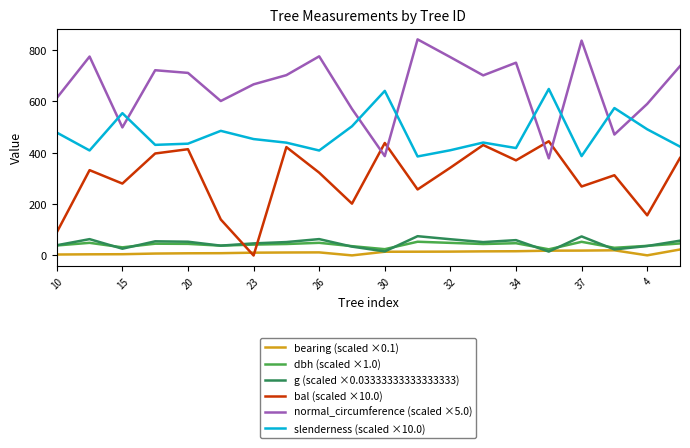

What is the average value of the bearing (scaled ×0.1) series?

11.7